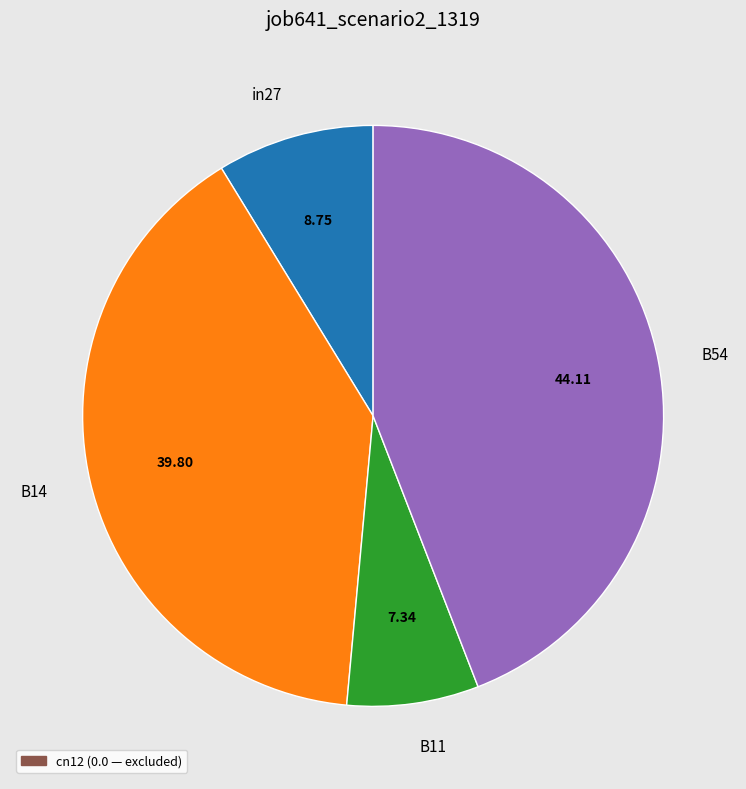

Does B11 account for over 50% of the chart?

No